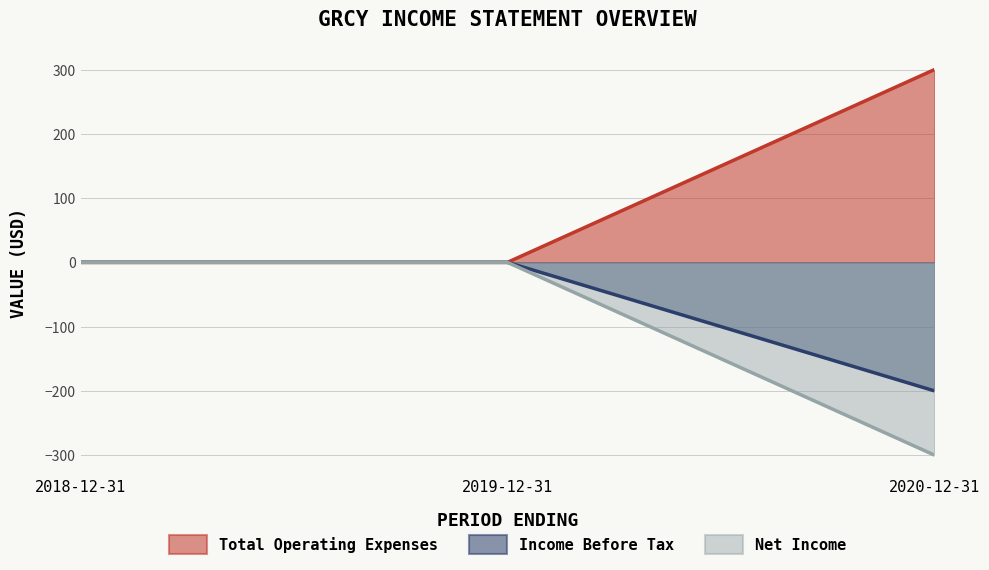

How many values in the Income Before Tax series are below 0?

1